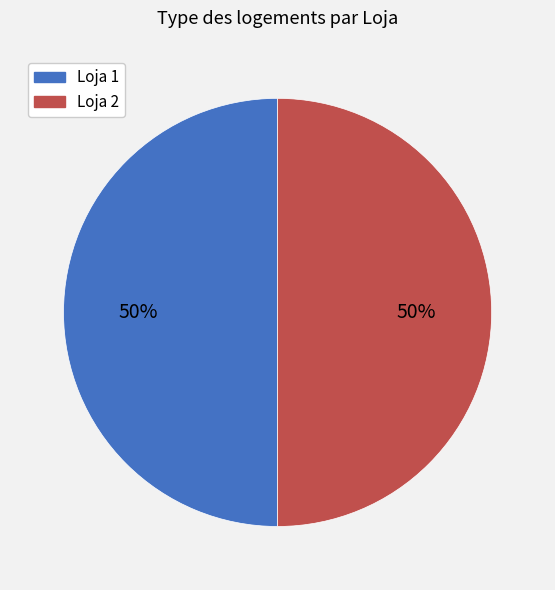

To the nearest percent, what is the average slice percentage?

50%